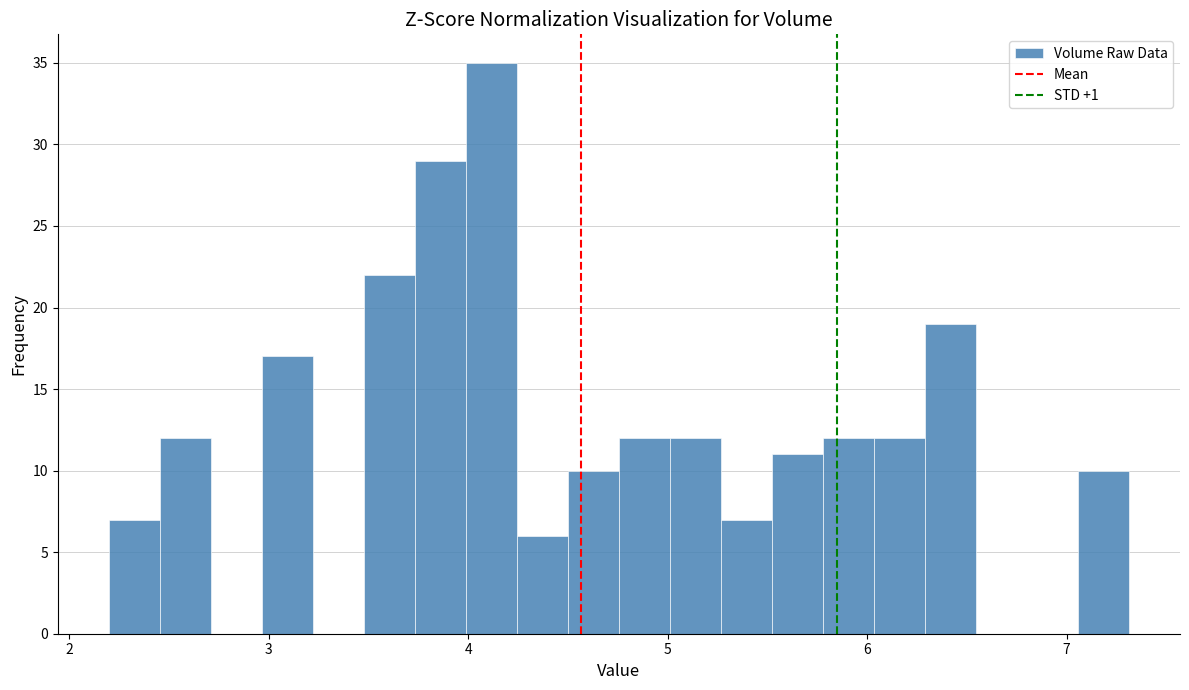

Around what value on the x-axis is the tallest bar? Give the approximate position of its centre, as read against the axis.

4.1